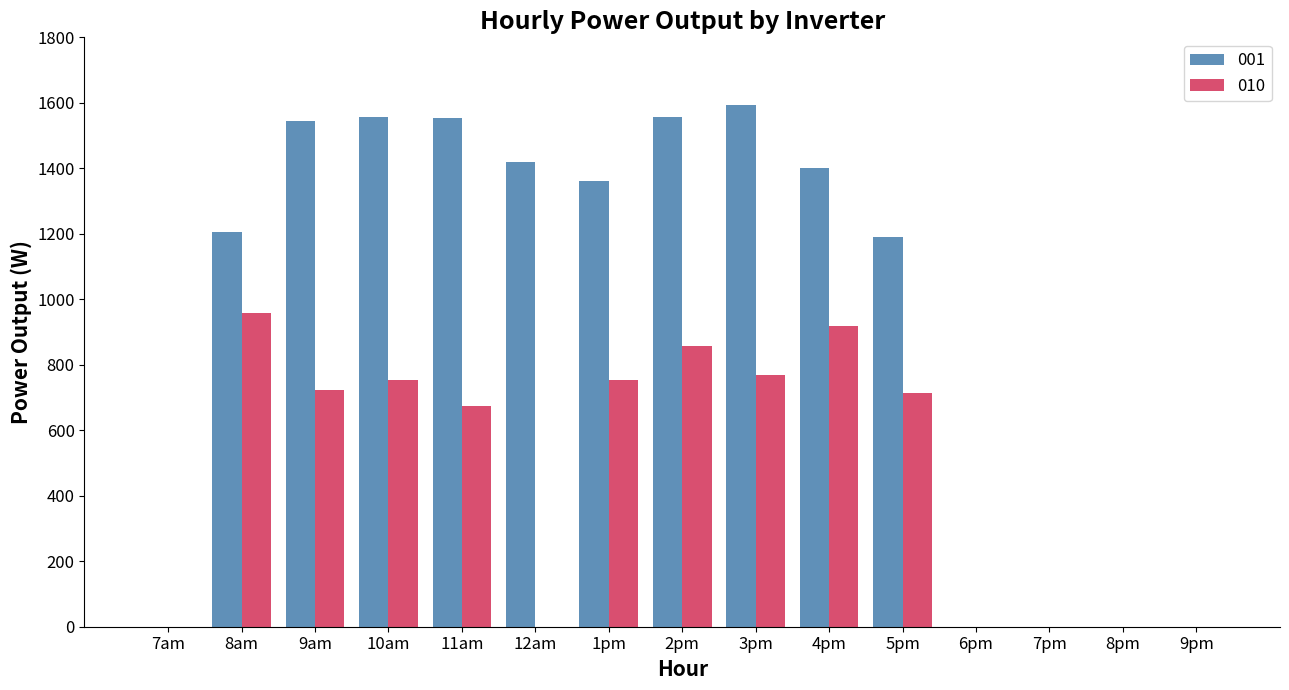

The value of 001 at 11am is 1553.1. True or false?

True